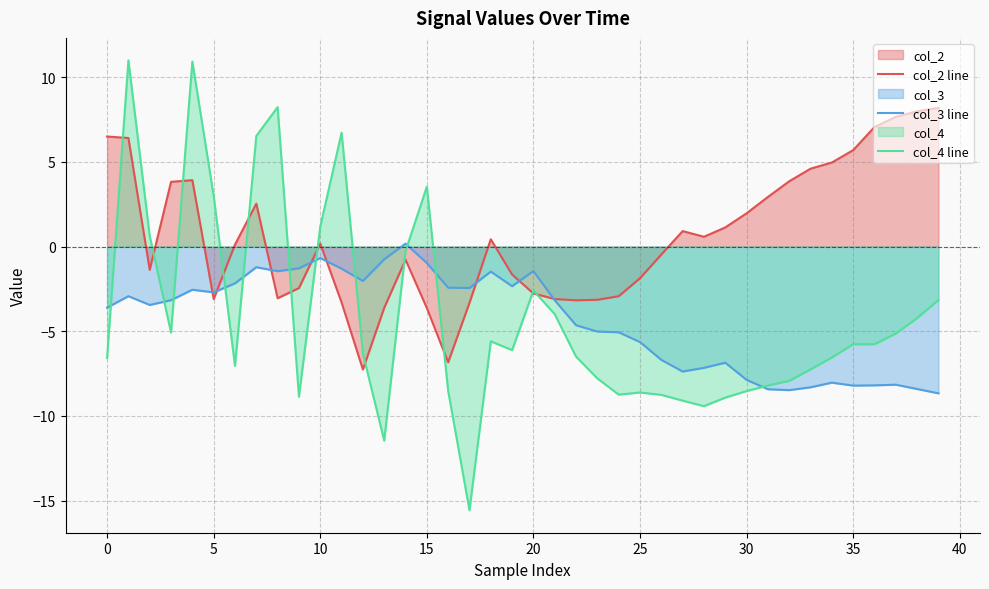

True or false: col_2 line has a value of 3.9 at 30.

False